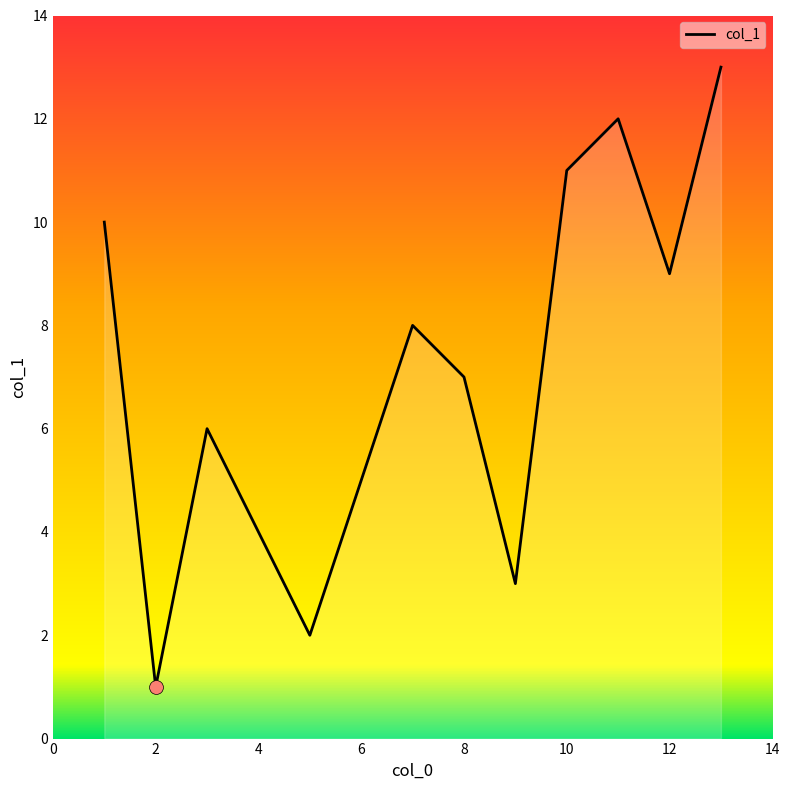

What is the difference between the maximum and minimum values?

12